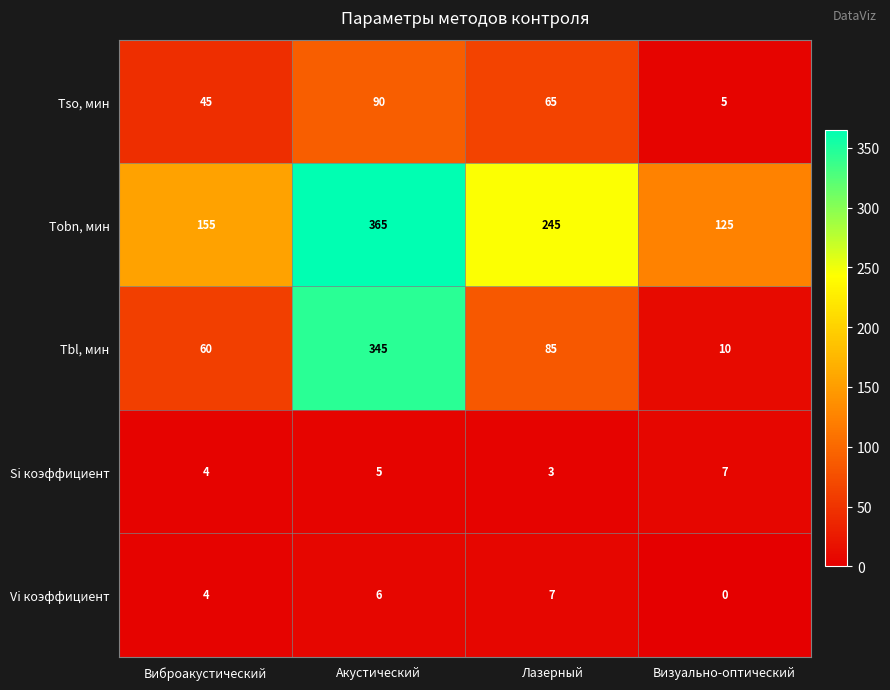

What is the approximate value of Tobn, мин at Визуально-оптический, to the nearest 5?

125